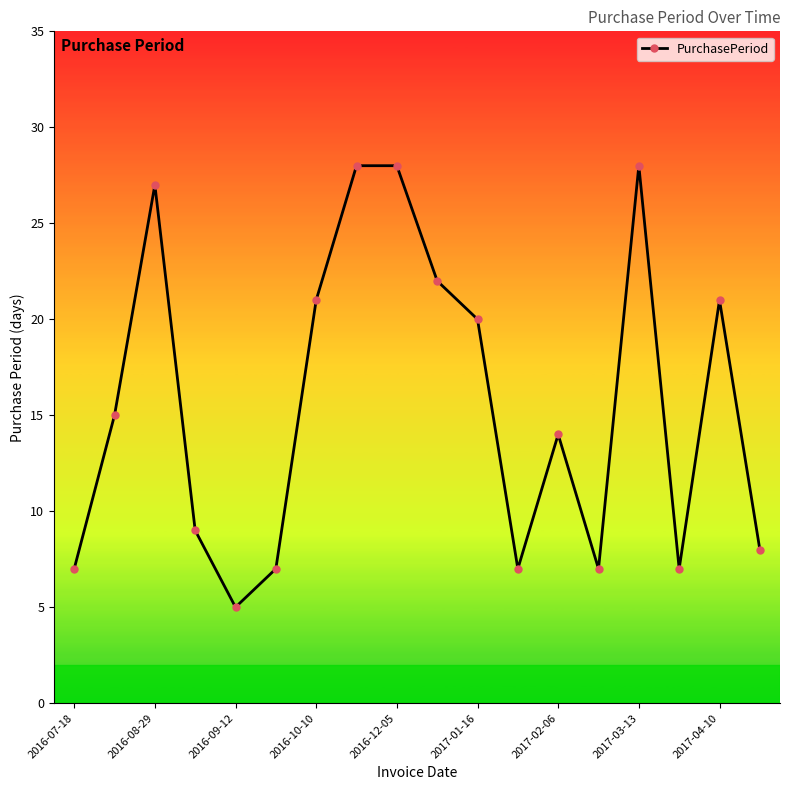

What is the difference between the second highest and minimum values?

23